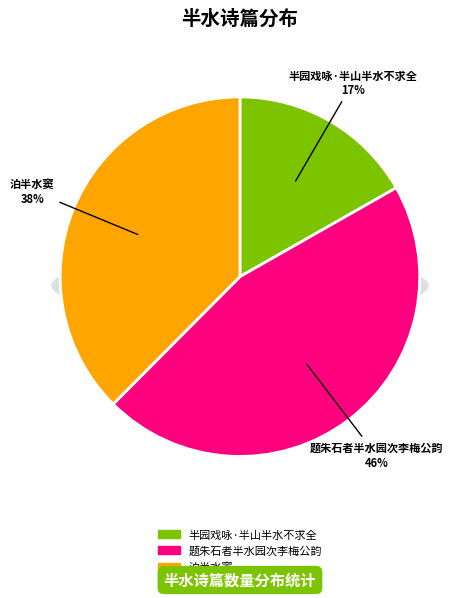

To the nearest percent, what is the difference between the largest and smallest slice percentages?

29%